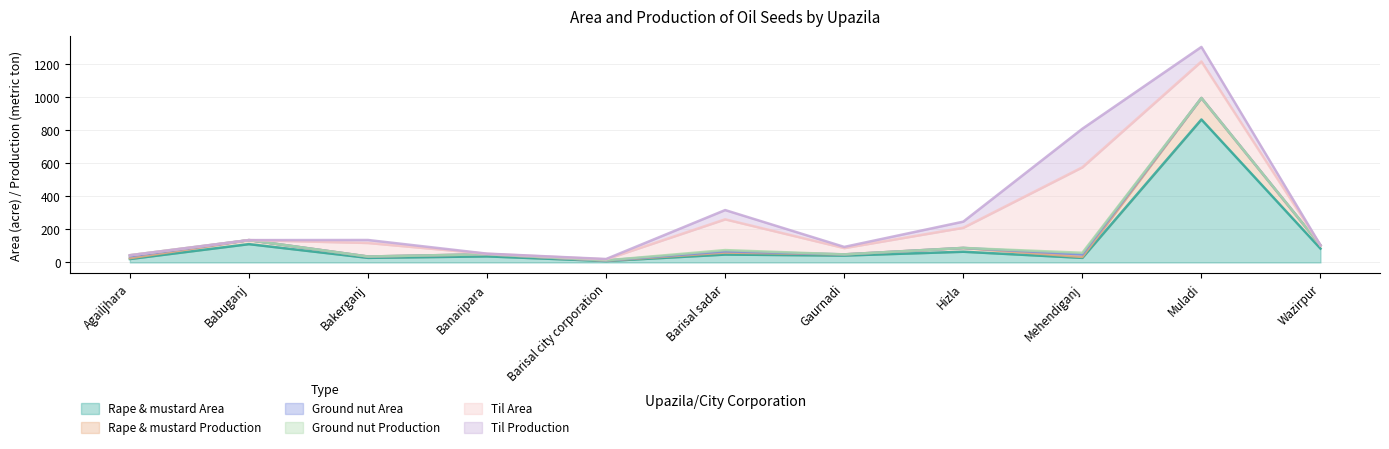

Which series has the largest total across all categories?

Rape & mustard Area